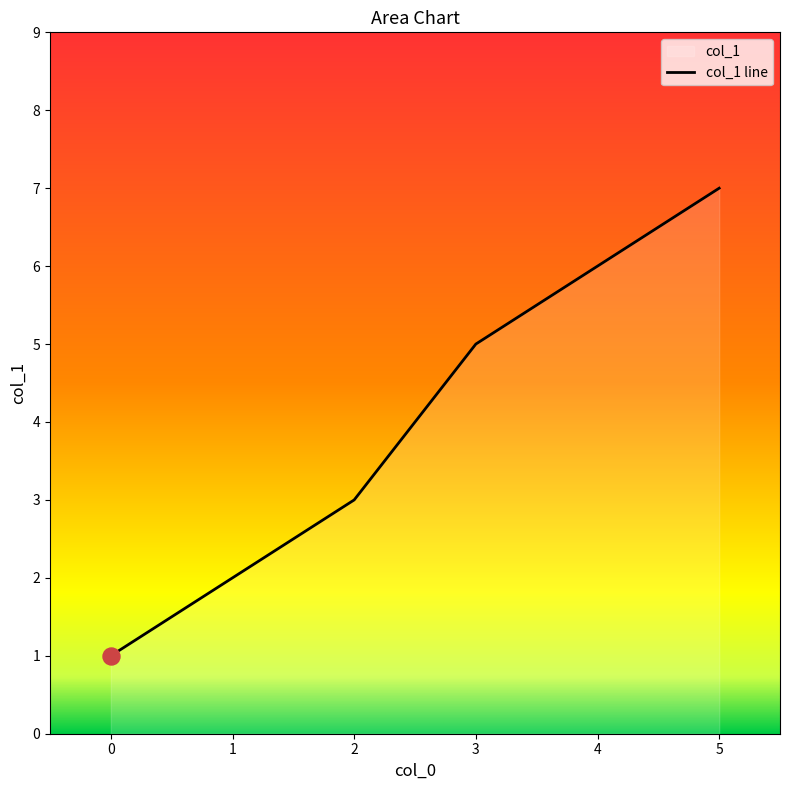

What is the change in value from 0 to 2?

+2